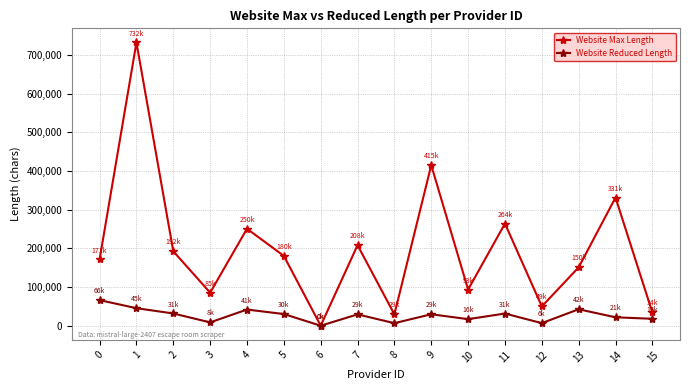

What is the maximum value for Website Max Length?

732641